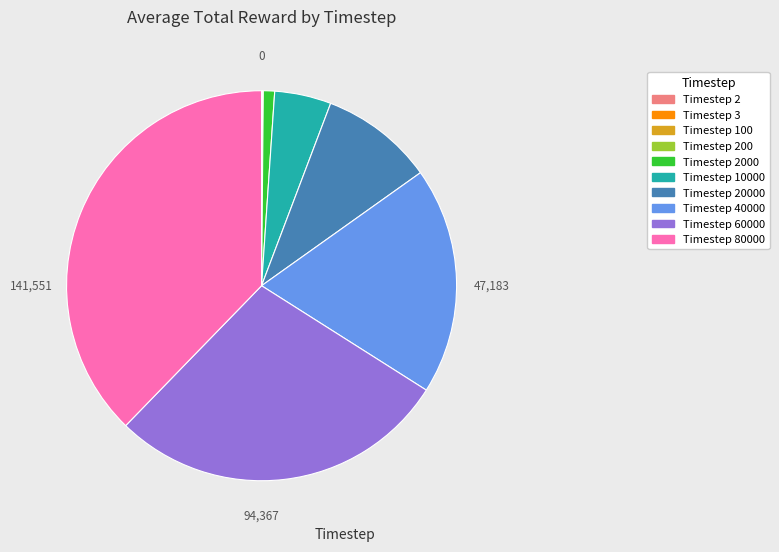

Approximately how many times larger is the value at Timestep 80000 compared to Timestep 40000?

2.0